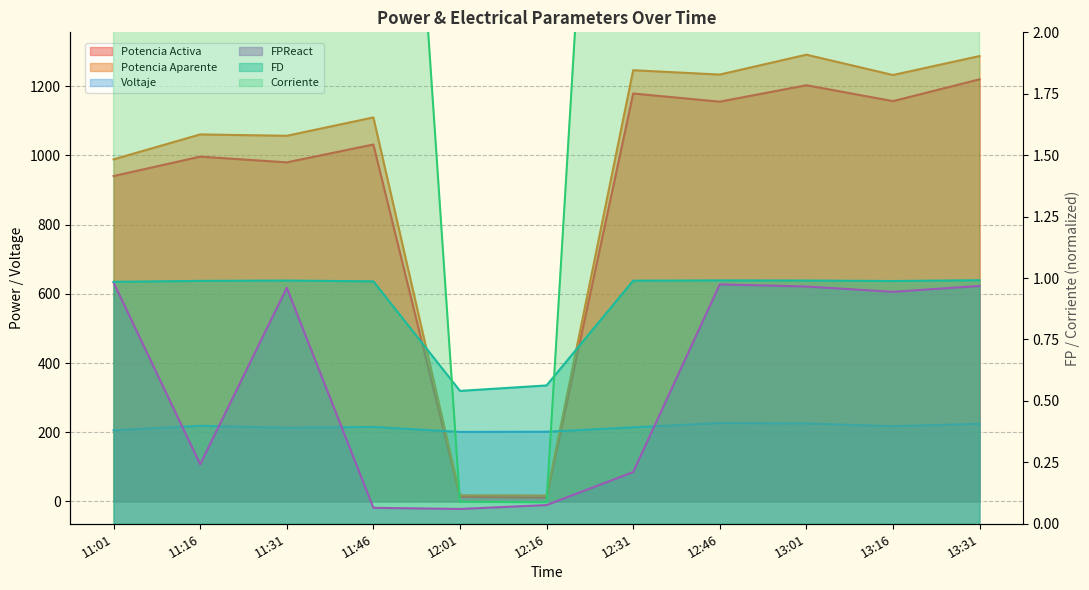

Which category has the highest value in the FPReact series?

11:01